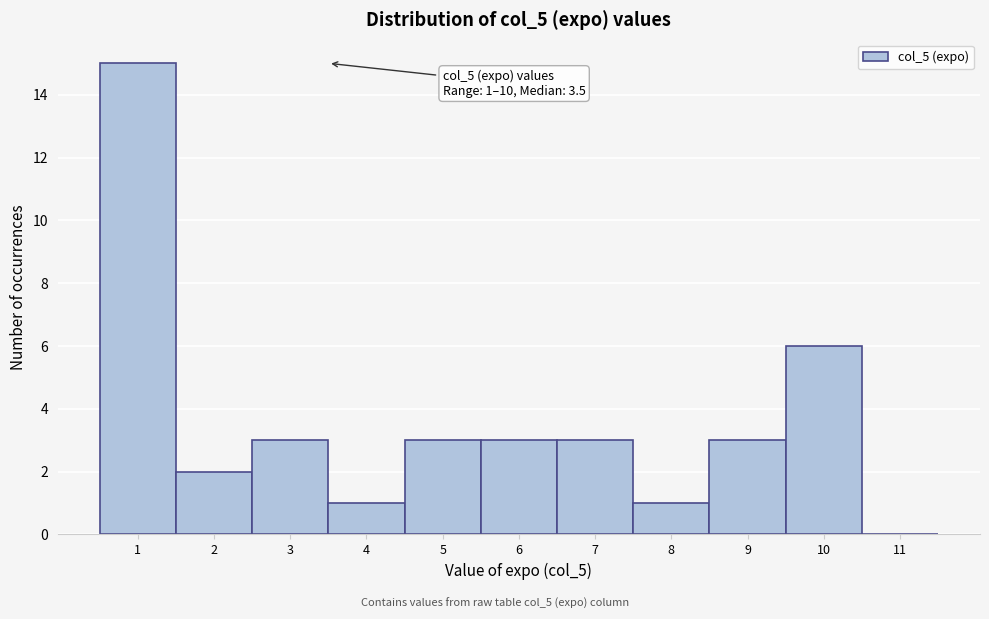

Over which range of the x-axis is the bar tallest?

0.5 to 1.5